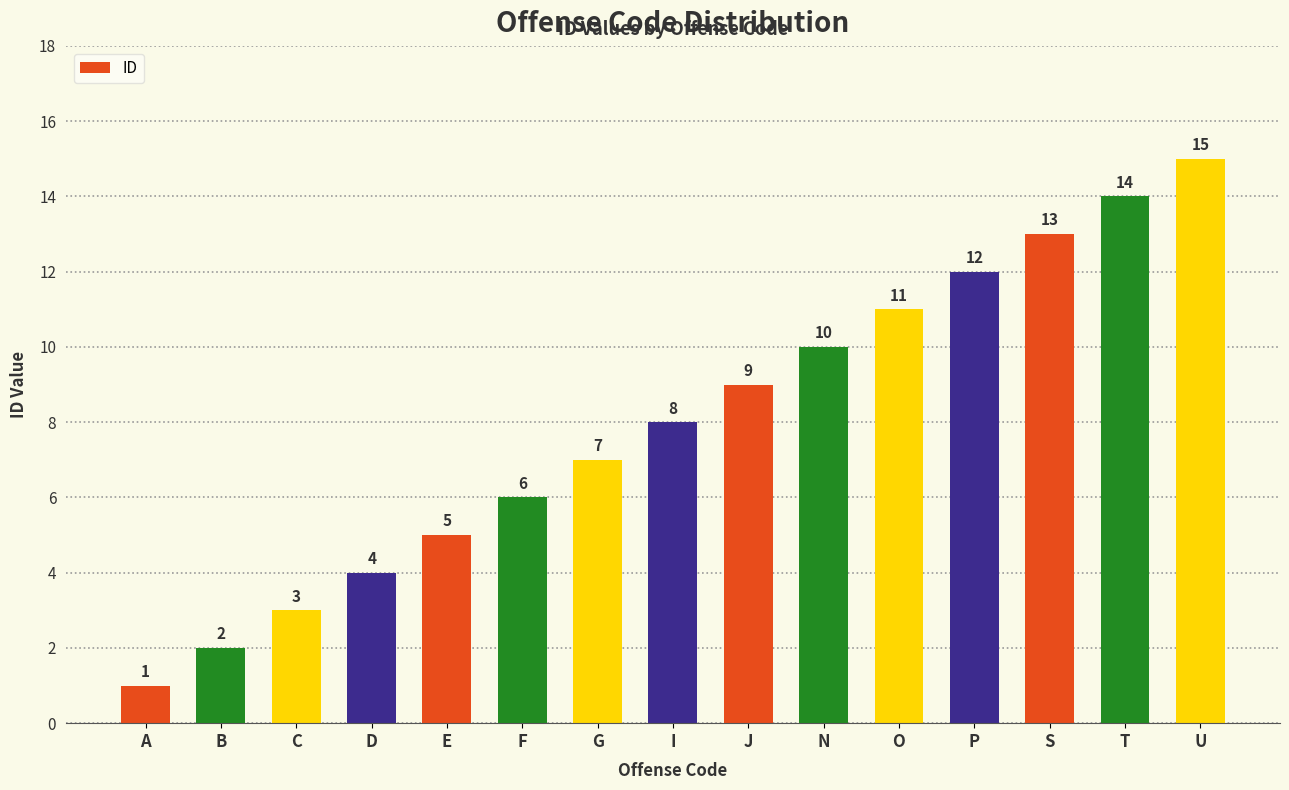

What is the greatest value displayed?

15